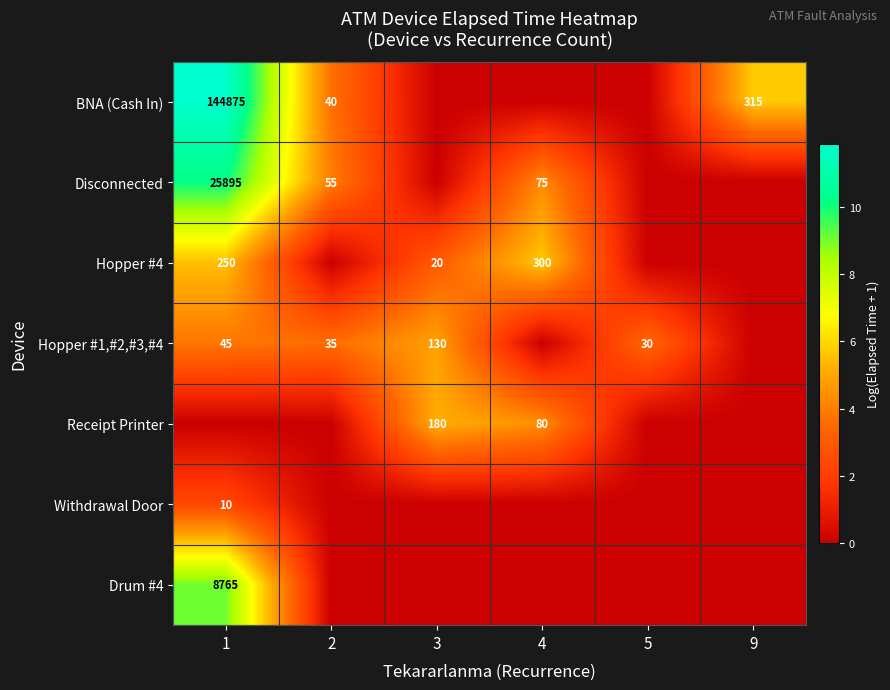

Is the value of Disconnected at 2 greater than the value of Hopper #4 at 1?

No